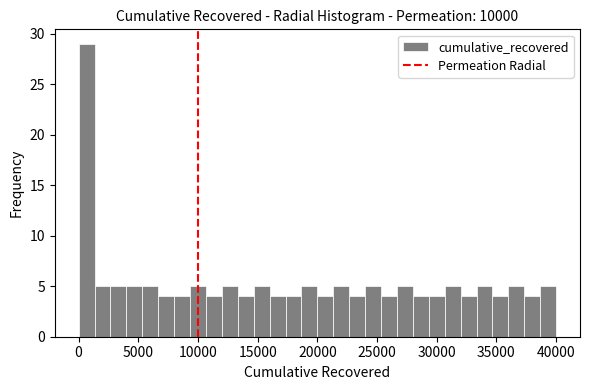

Around what value on the x-axis is the tallest bar? Give the approximate position of its centre, as read against the axis.

500